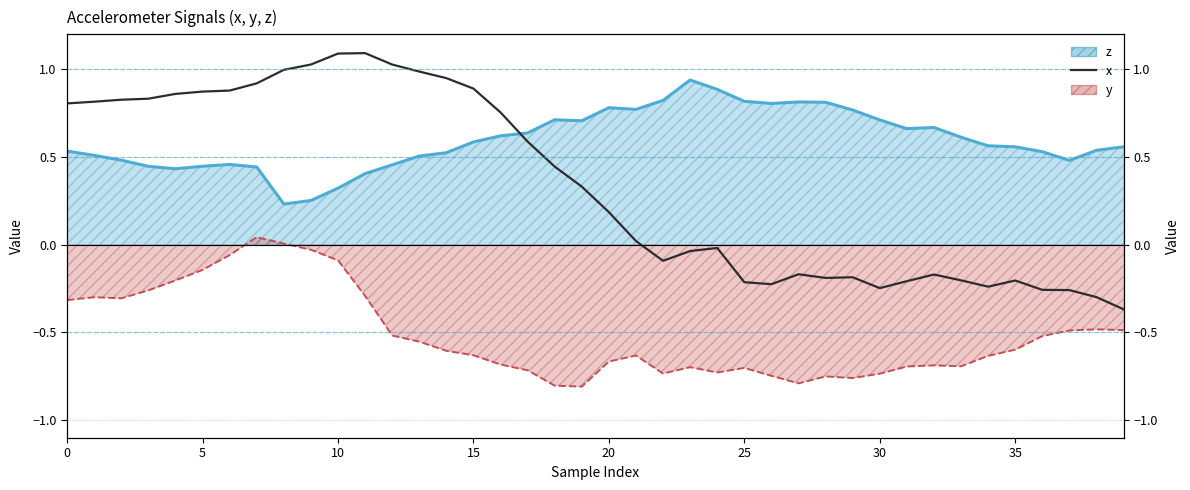

What is the label of the 4th point from the right?

36